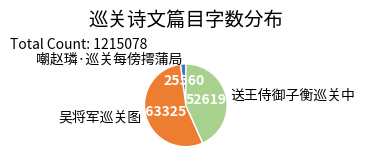

Which slice is the largest?

吴将军巡关图